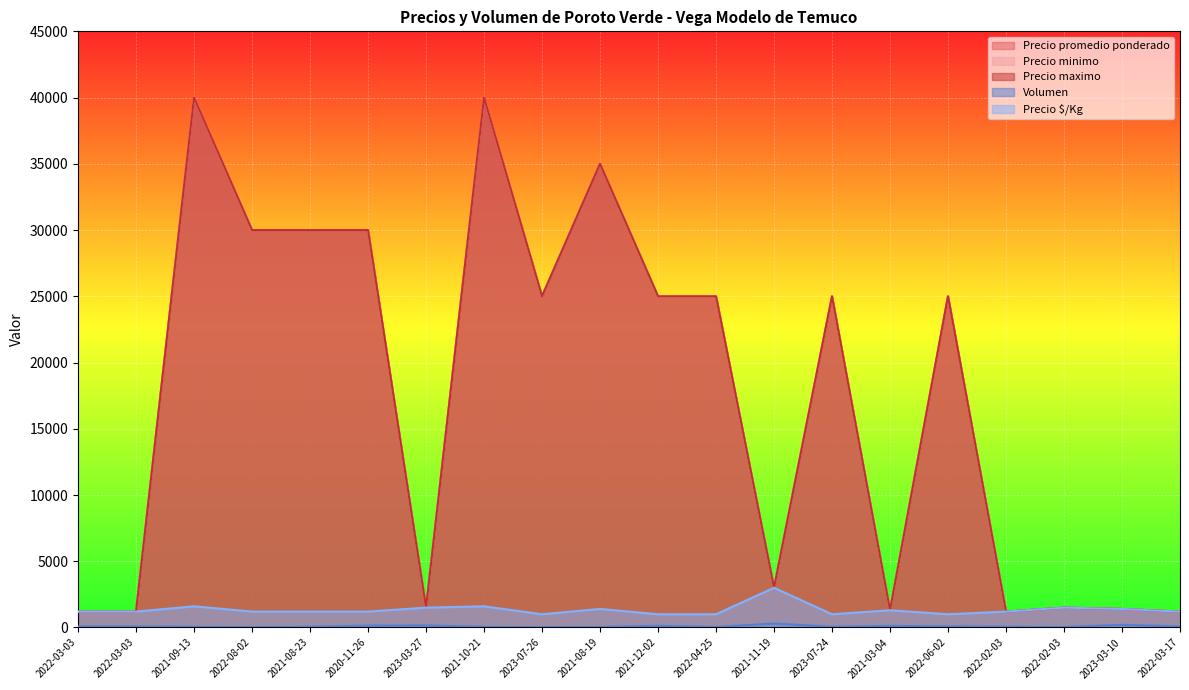

Which series changed the most between 2022-03-03 and 2022-03-17?

Precio promedio ponderado